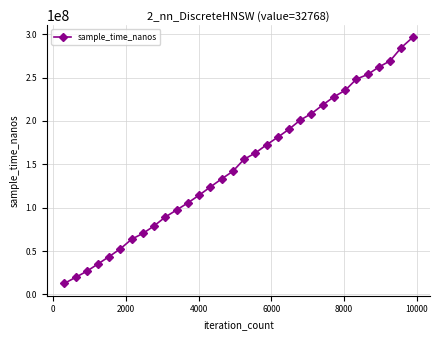

True or false: the data has more than 1 interior local peaks.

False